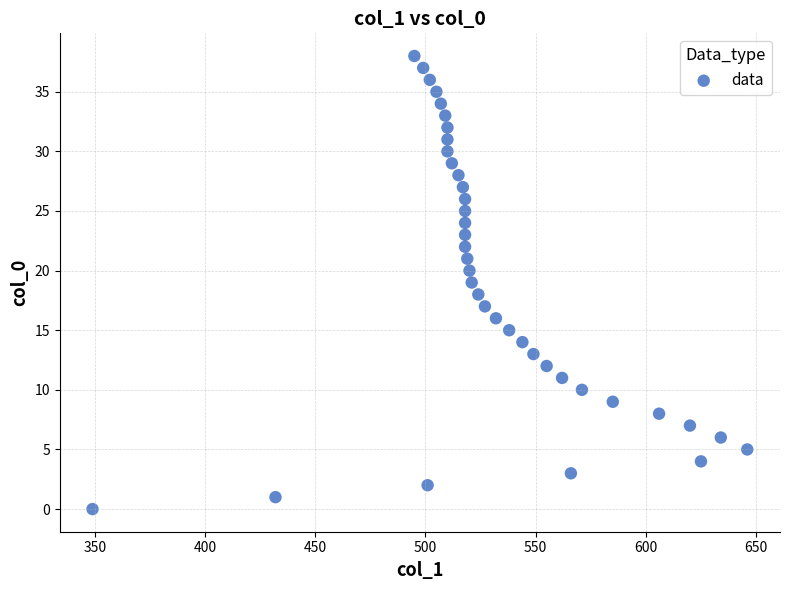

What is the range of X values (max minus min)?

297